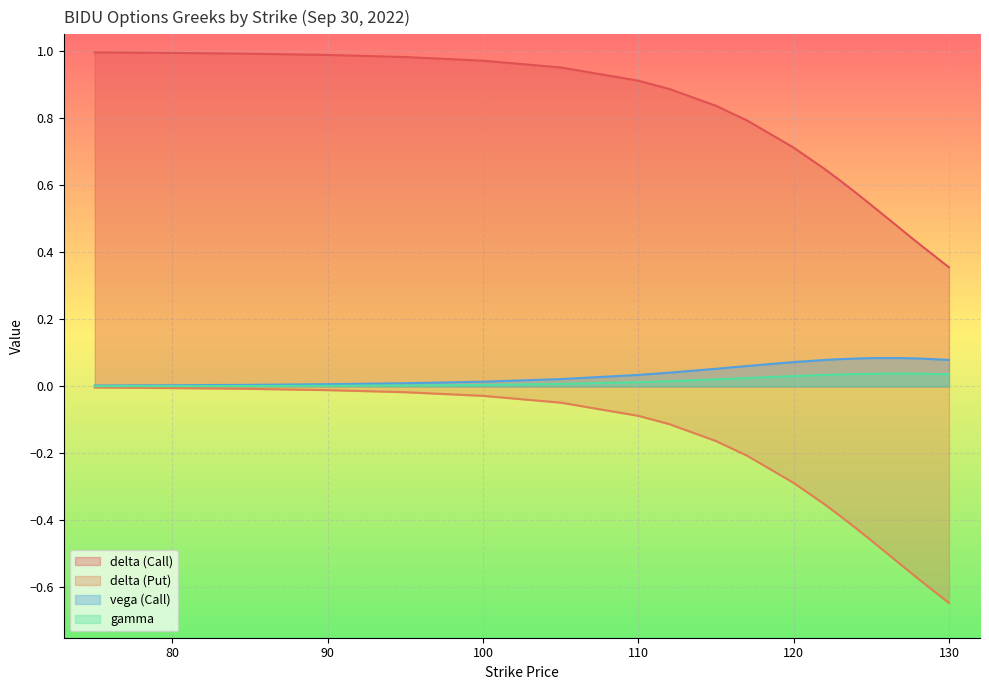

How many lines are shown in the chart?

4